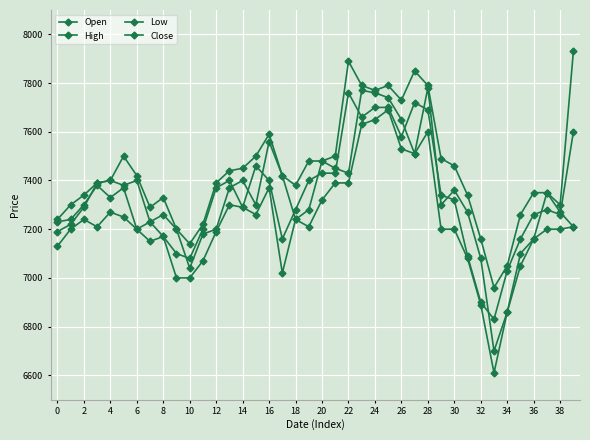

What is the average value of the Open series?

7330